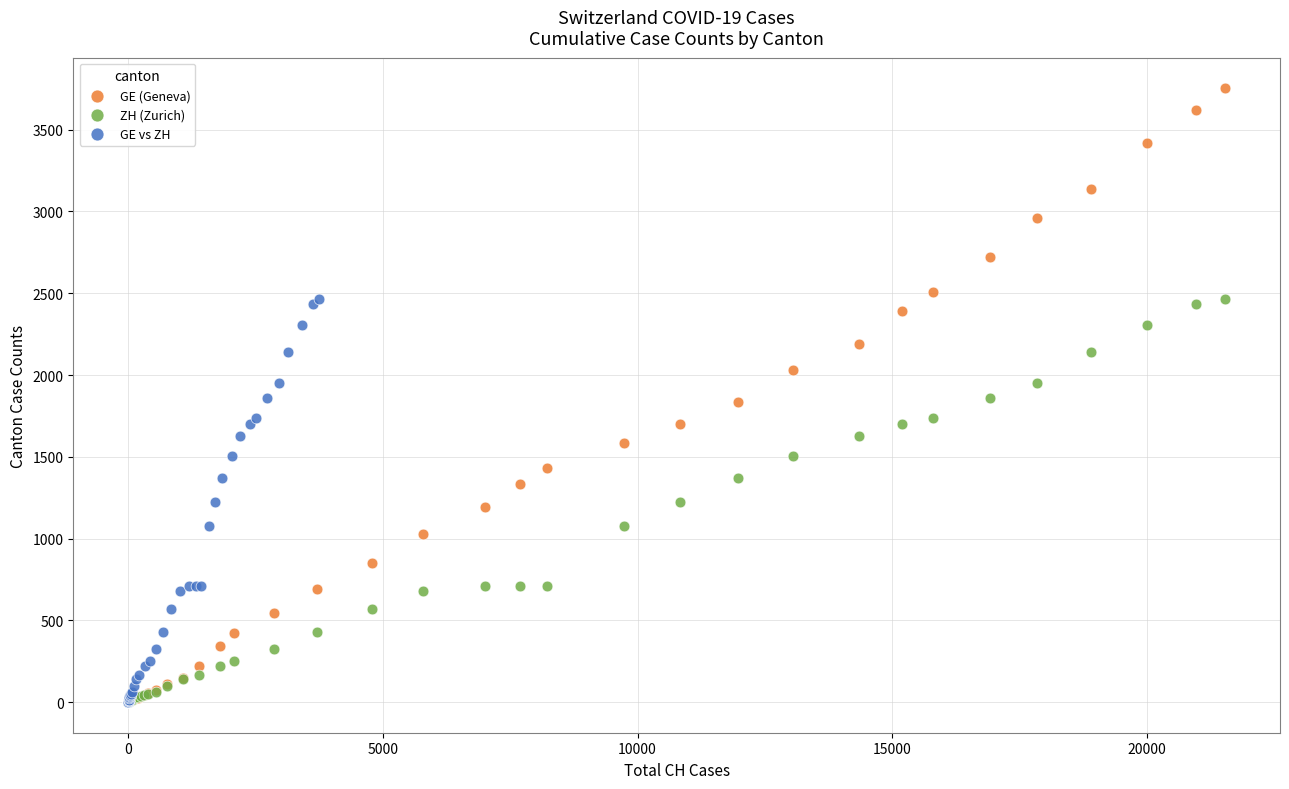

Which series reaches the maximum Y coordinate?

GE (Geneva)